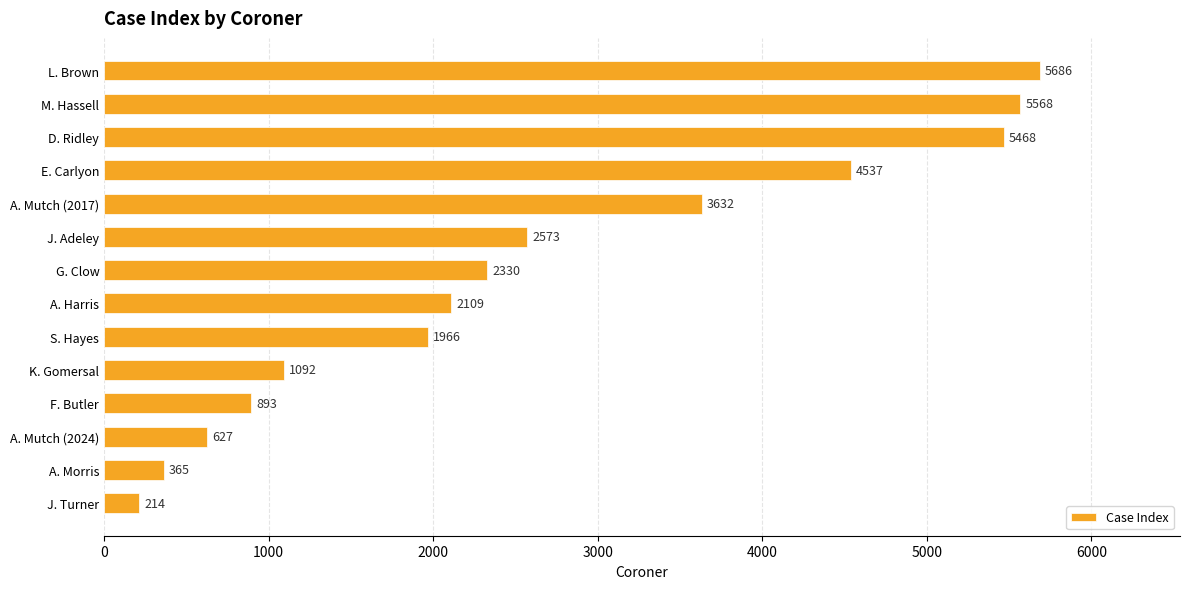

List the labels in order of value, largest first.

L. Brown, M. Hassell, D. Ridley, E. Carlyon, A. Mutch (2017), J. Adeley, G. Clow, A. Harris, S. Hayes, K. Gomersal, F. Butler, A. Mutch (2024), A. Morris, J. Turner